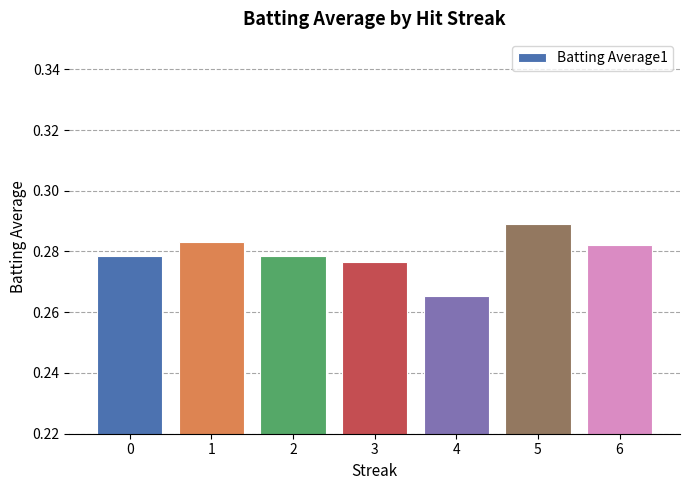

What is the sum of all values?

2.0